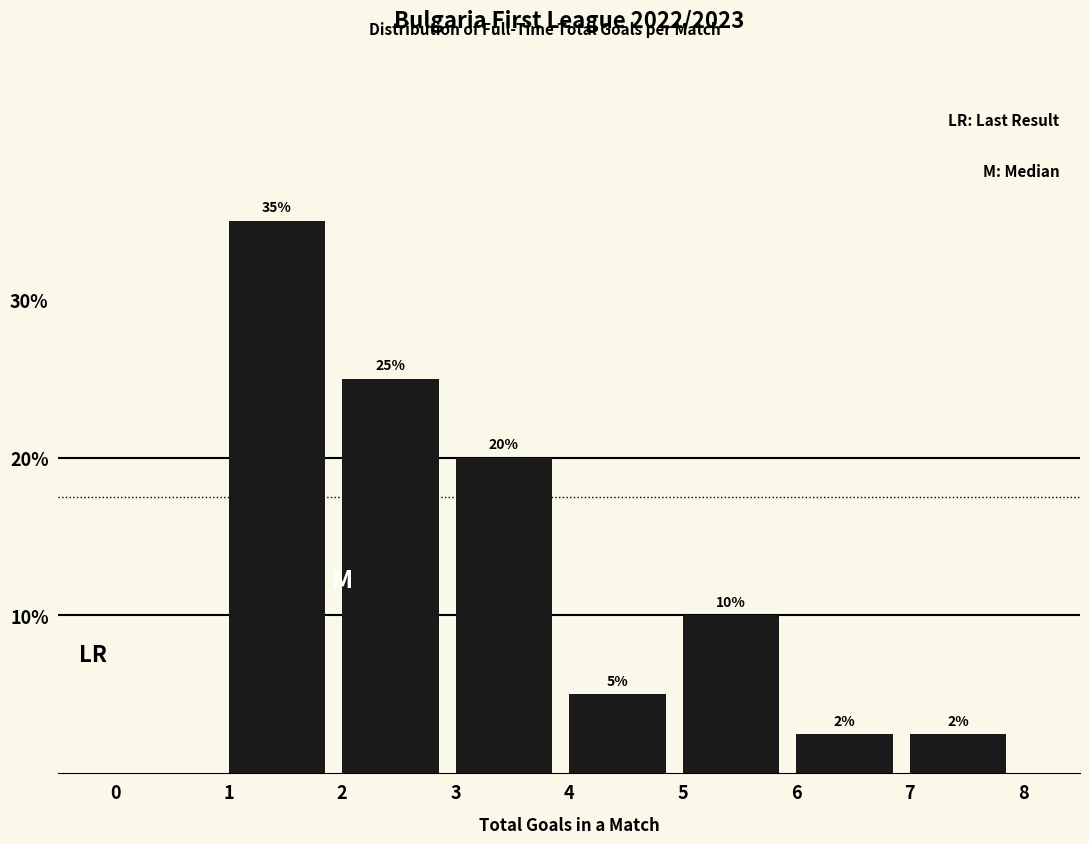

Which range on the x-axis has the tallest bar?

1 to 2